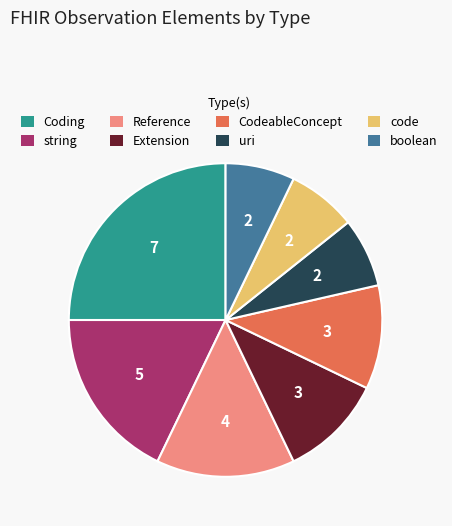

Is the sum of string and CodeableConcept greater than half?

No